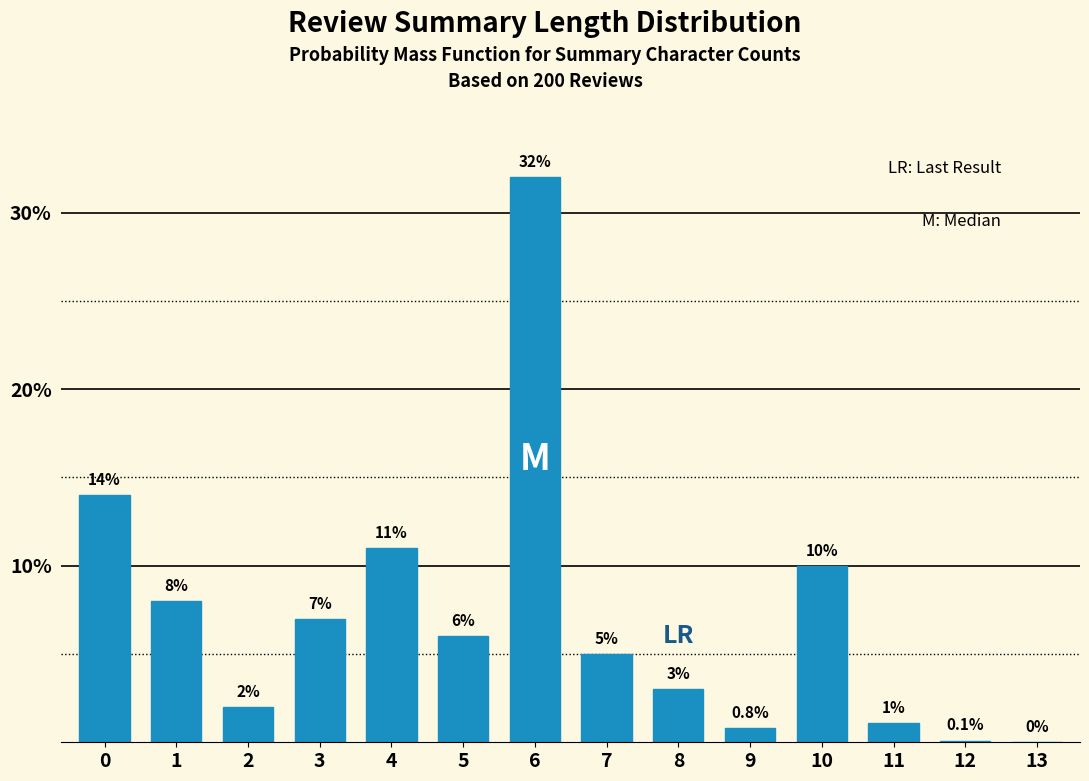

Reading left to right, extract all data points from this chart.

0=14.0	1=8.0	2=2.0	3=7.0	4=11.0	5=6.0	6=32.0	7=5.0	8=3.0	9=0.8	10=10.0	11=1.1	12=0.1	13=0.0